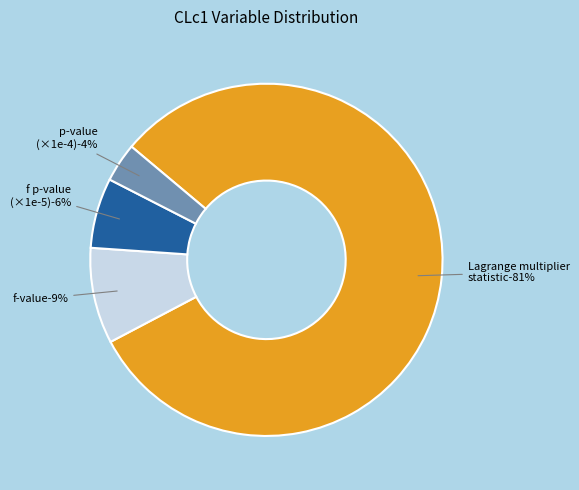

Is it true that Lagrange multiplier statistic is 83% of the pie?

False